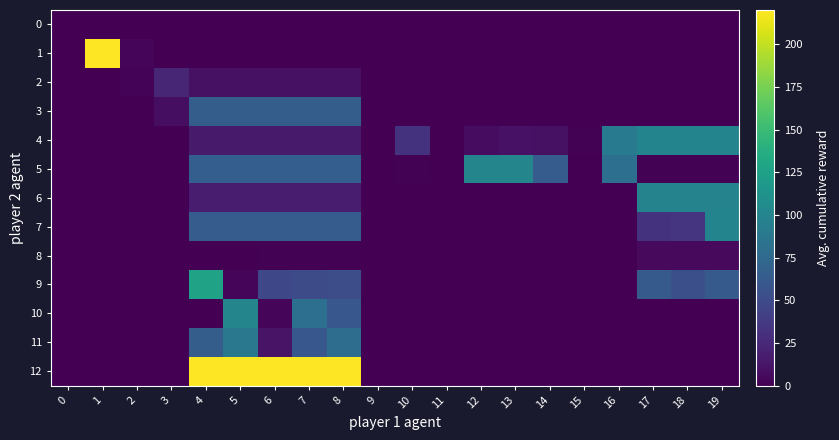

Which label corresponds to the largest value in the chart?

1